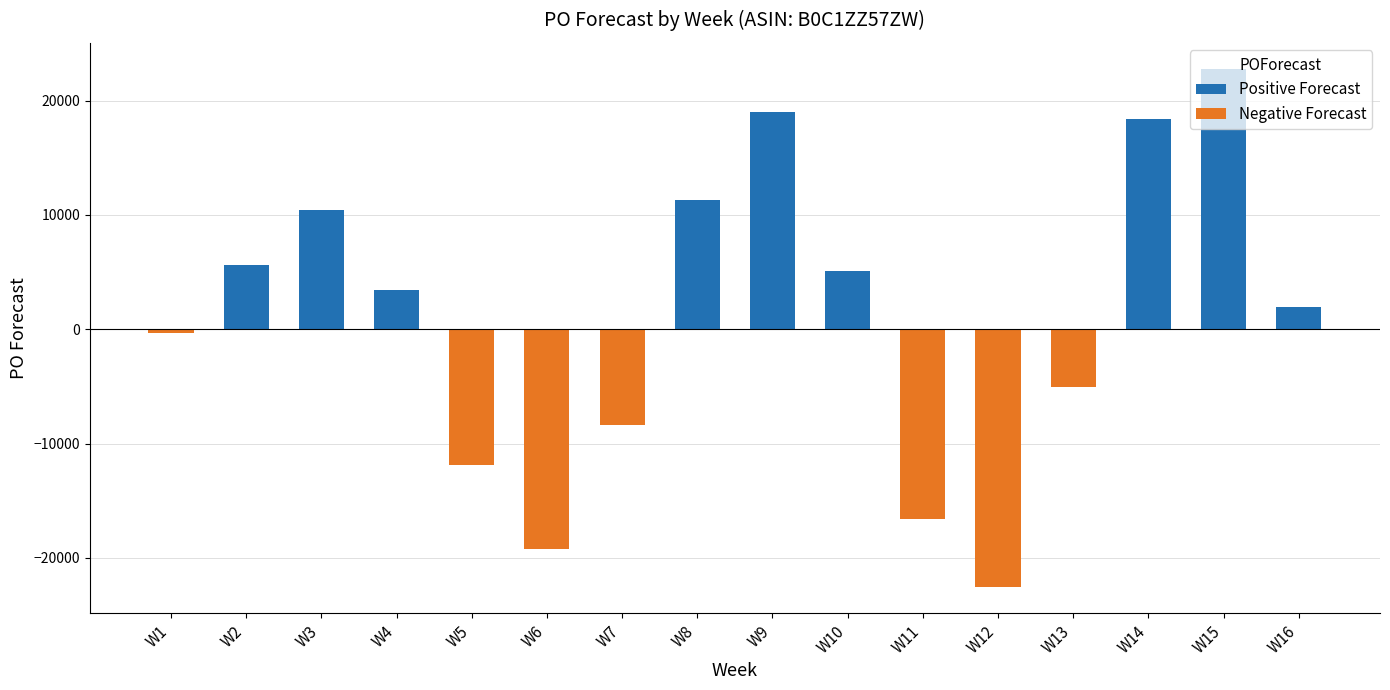

How many bars are there in each group?

2